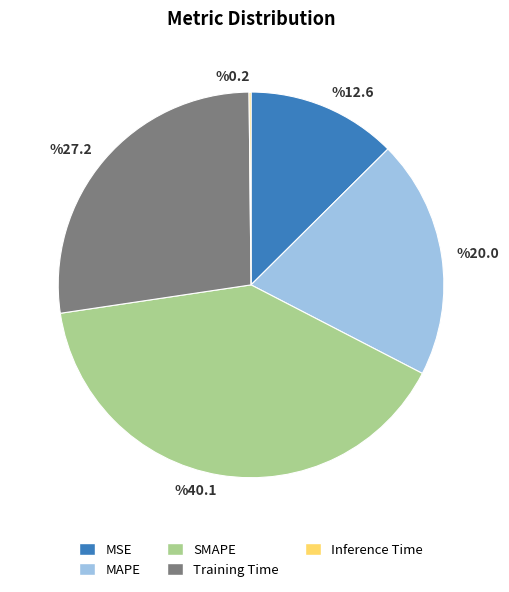

Does any single category account for the majority?

No